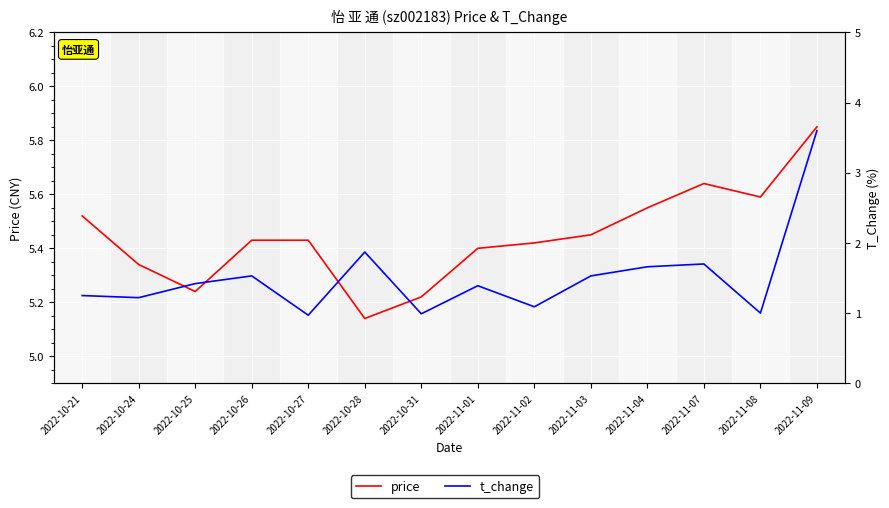

Which series has the largest total across all categories?

price